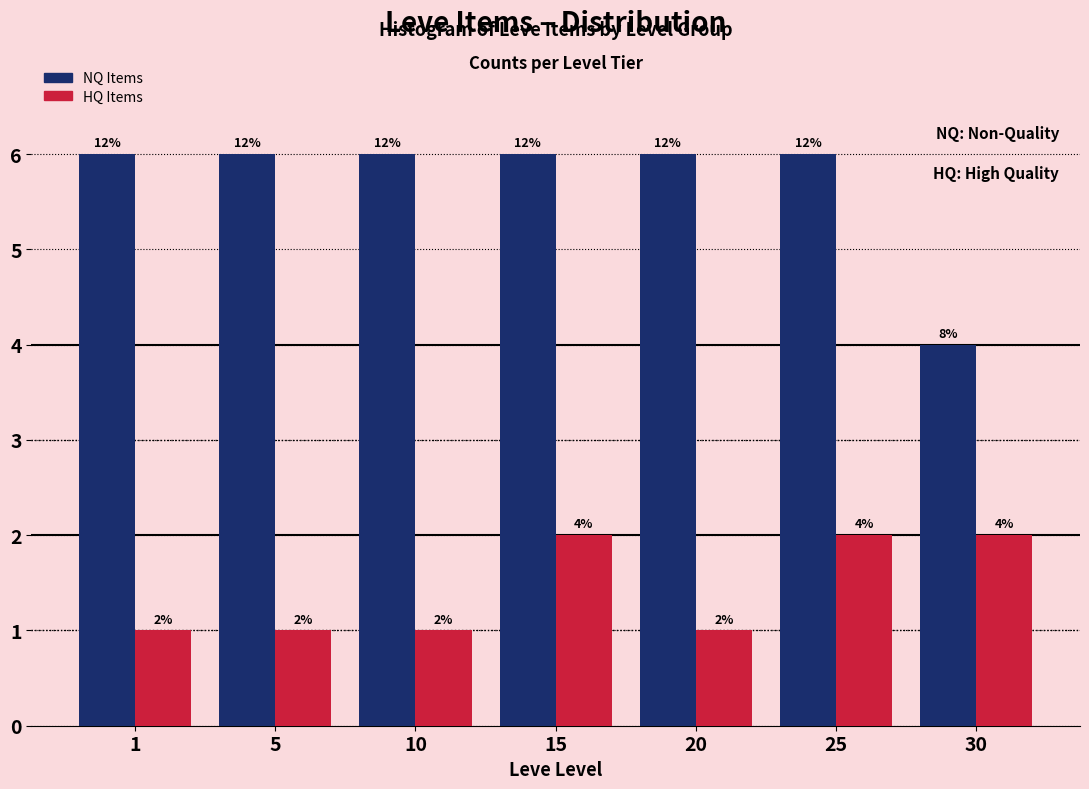

Reading left to right, list all the values displayed in this chart.

NQ Items: 6	6	6	6	6	6	4
HQ Items: 1	1	1	2	1	2	2